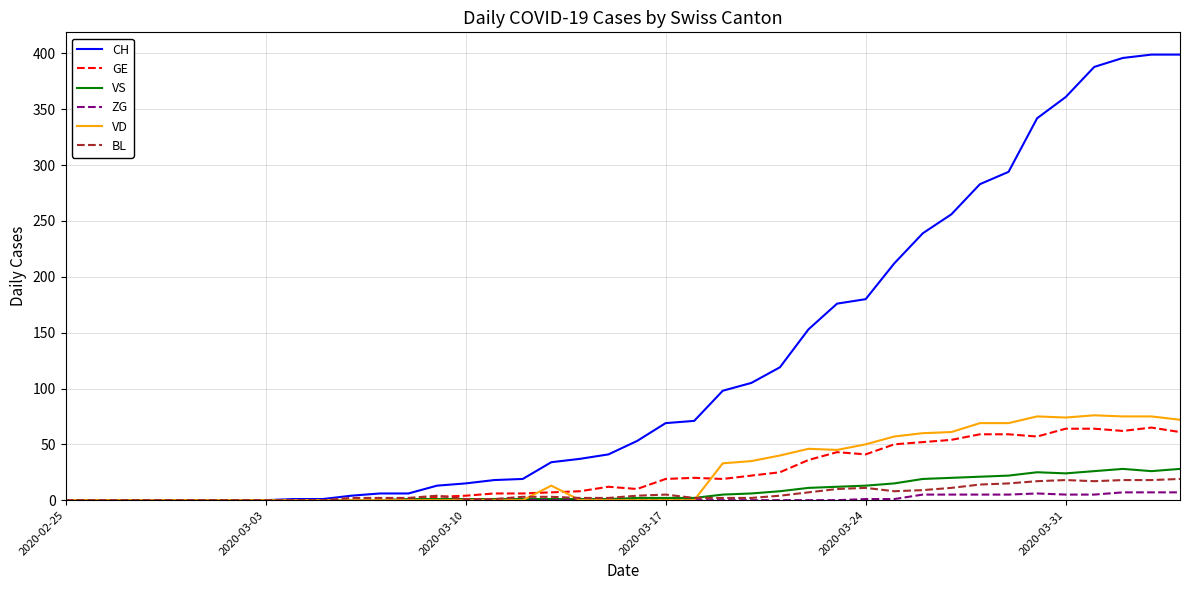

What is the maximum value for GE?

65